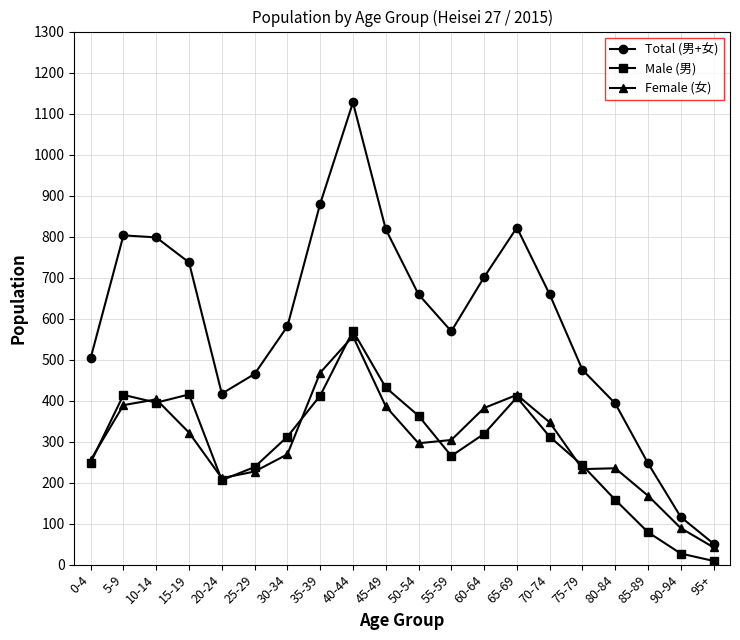

At which label does Total (男+女) reach its minimum?

95+